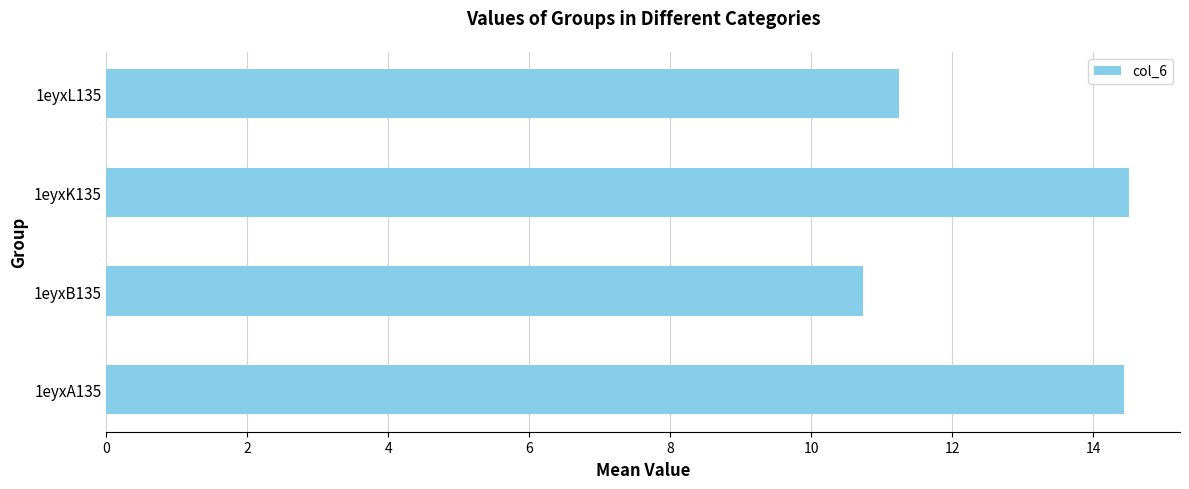

What is the difference between the values at 1eyxB135 and 1eyxL135?

0.5